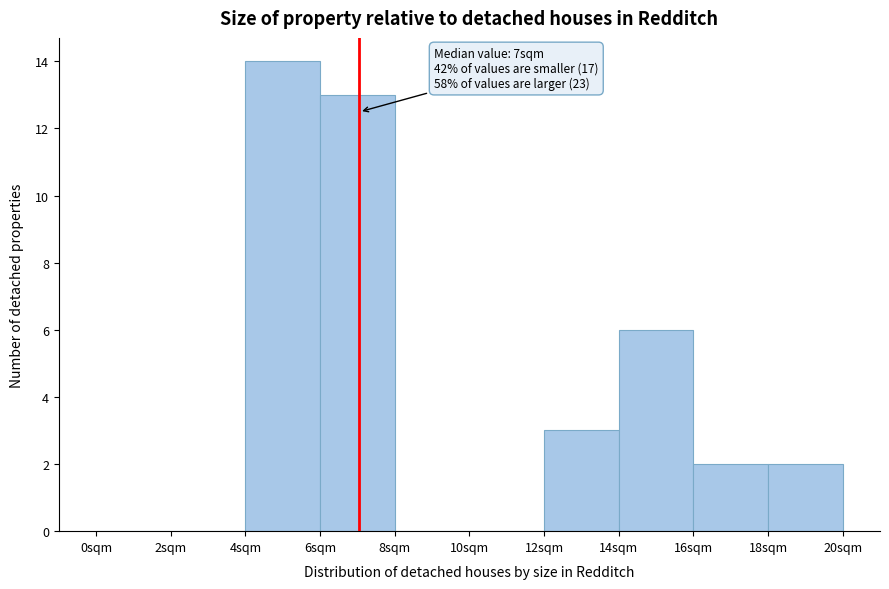

Which range on the x-axis has the tallest bar?

4 to 6